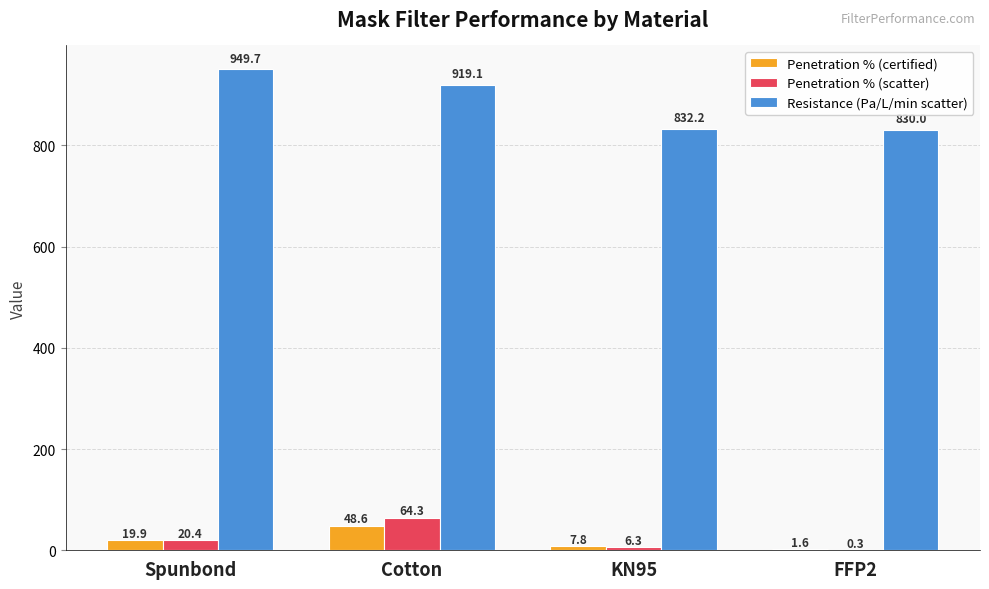

What is the sum of the Penetration % (certified) values at FFP2 and Spunbond?

21.5